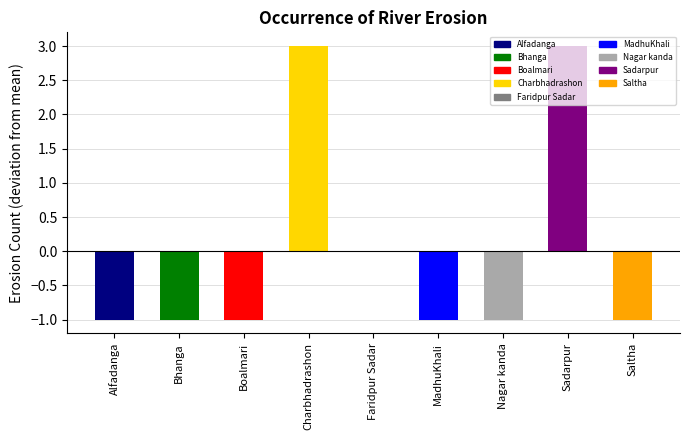

How many categories are shown in the chart?

9